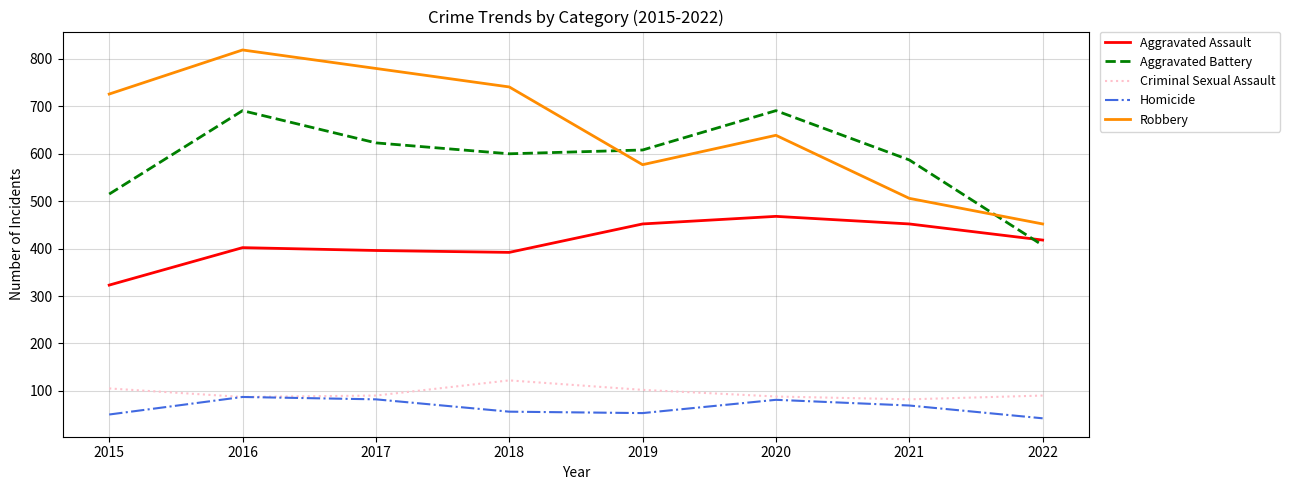

Read the Aggravated Battery value at 2021.

587